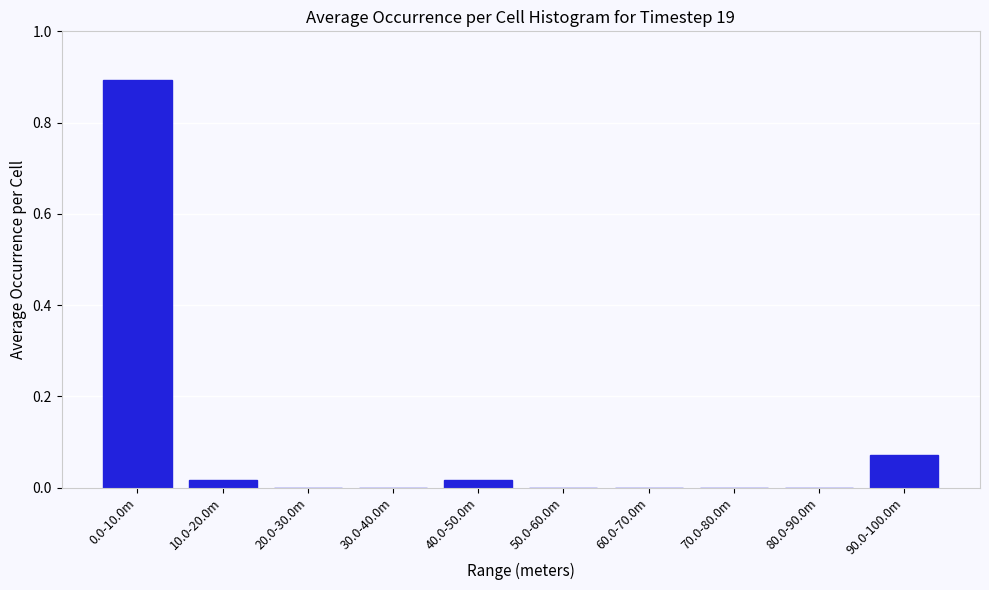

The chart shows a value of 0.0 at 50.0-60.0m. True or false?

True